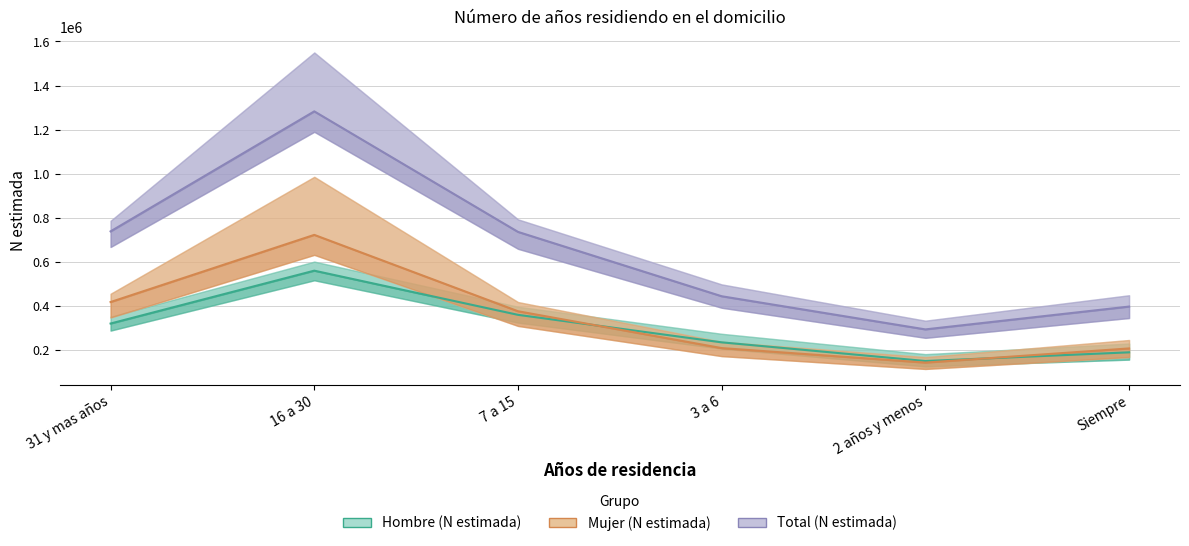

The value of Mujer (N estimada) at 3 a 6 is 69860. True or false?

False